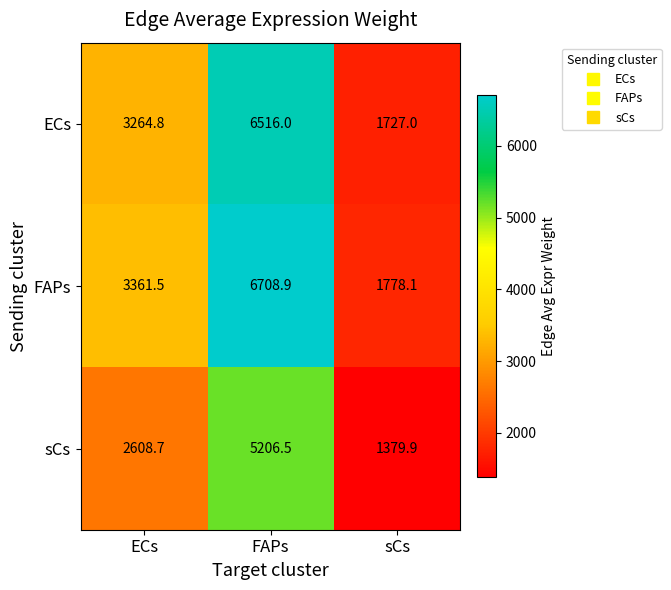

The ECs series shows 6516.0 at FAPs. True or false?

True